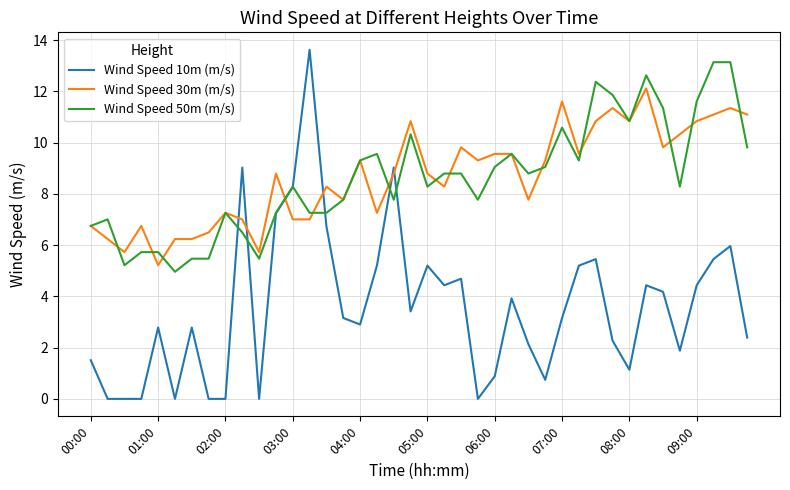

What is the difference between the second highest and second lowest values in the Wind Speed 30m (m/s) series?

5.9